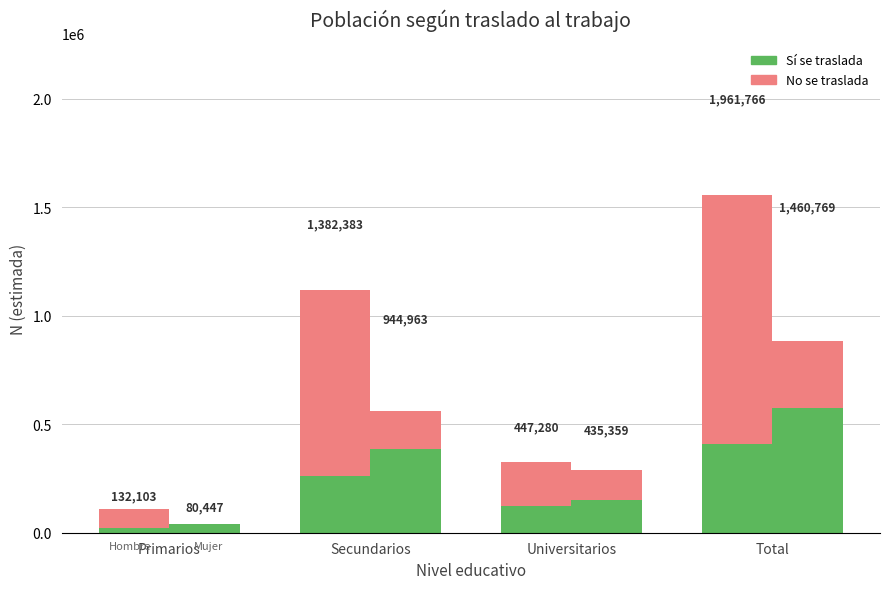

Where is Sí se traslada nearest to the value 213821?

Secundarios